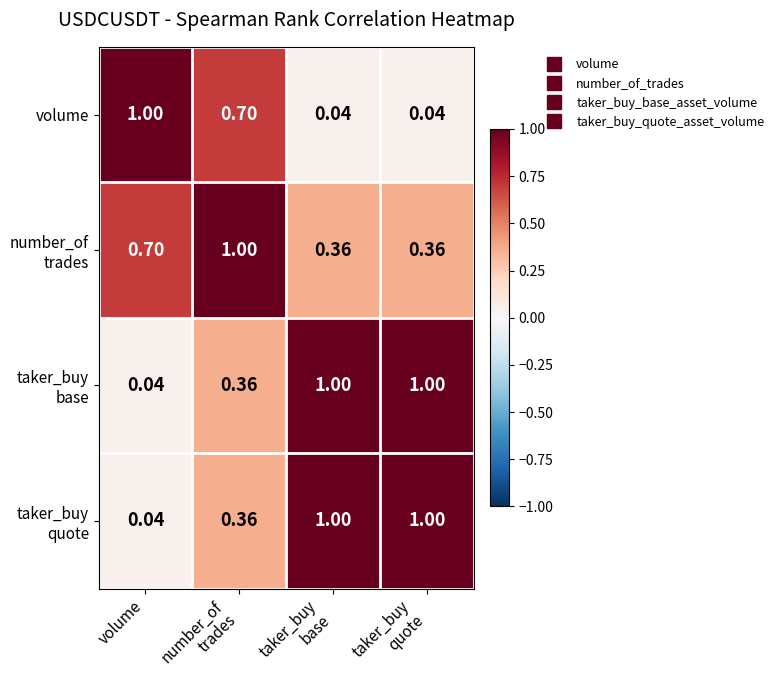

What is the spread (max minus min) of values at number_of
trades?

0.6